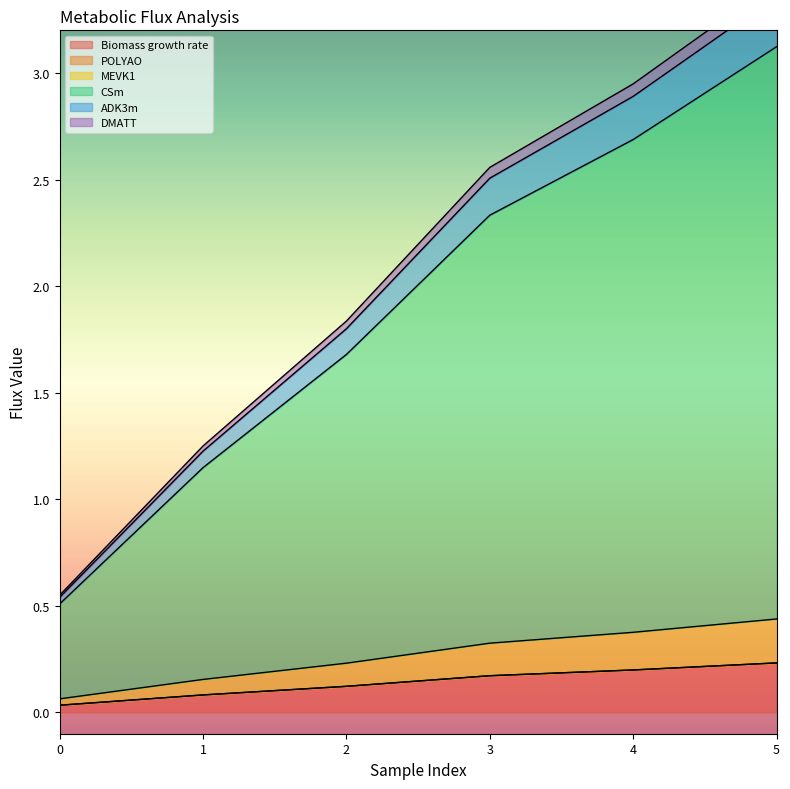

Is it true that Biomass growth rate equals 0.1 at 4?

False